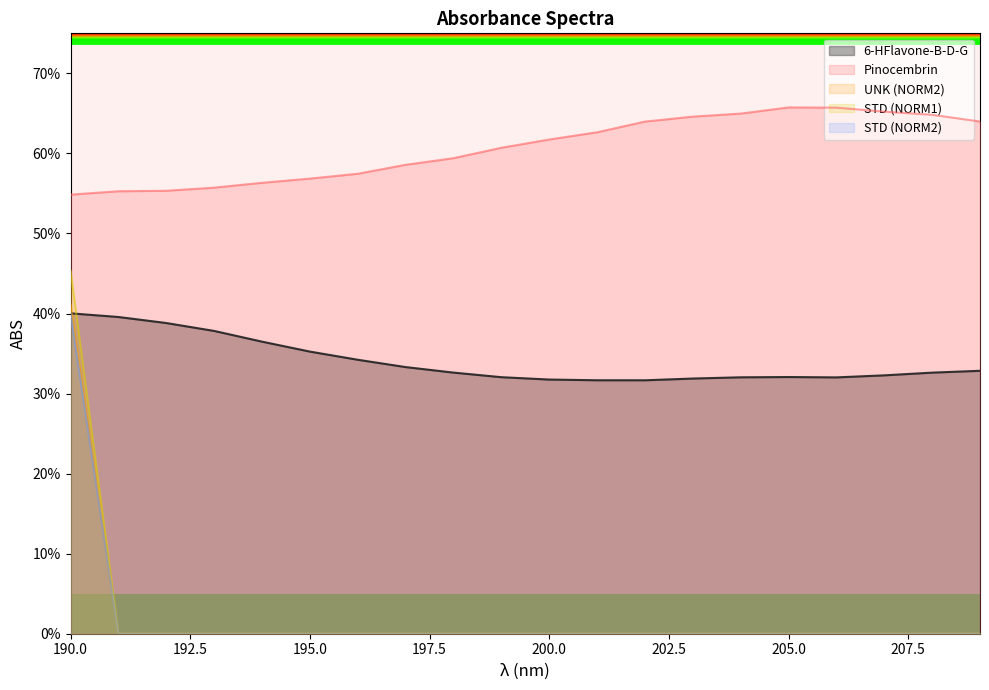

True or false: STD (NORM2) and Pinocembrin intersect in this chart.

False